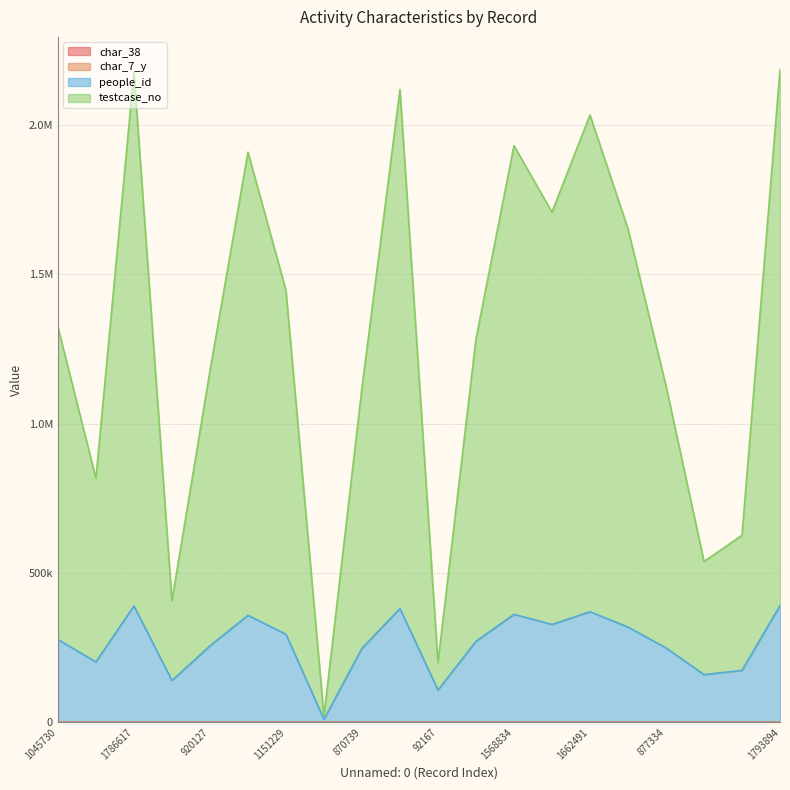

True or false: people_id has more than 1 interior local peaks.

True